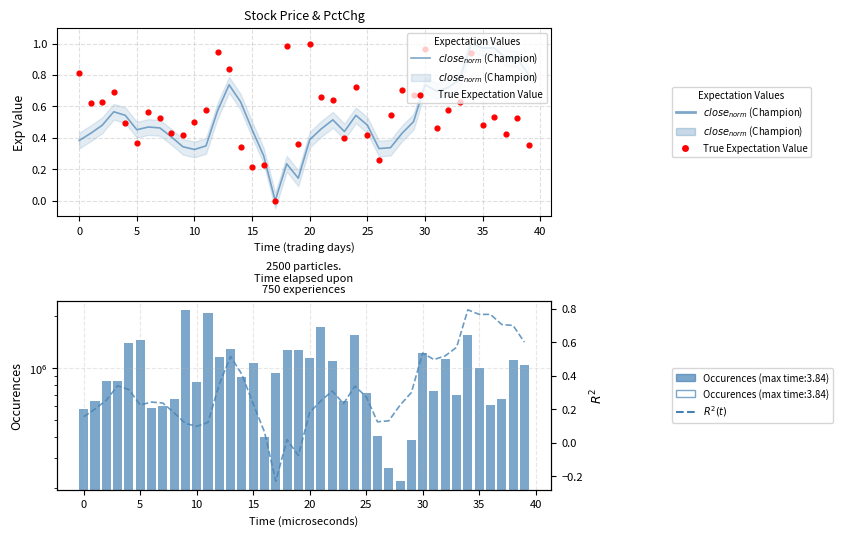

Is the value of True Expectation Value at 21 greater than the value of $R^2(t)$ at 0?

Yes